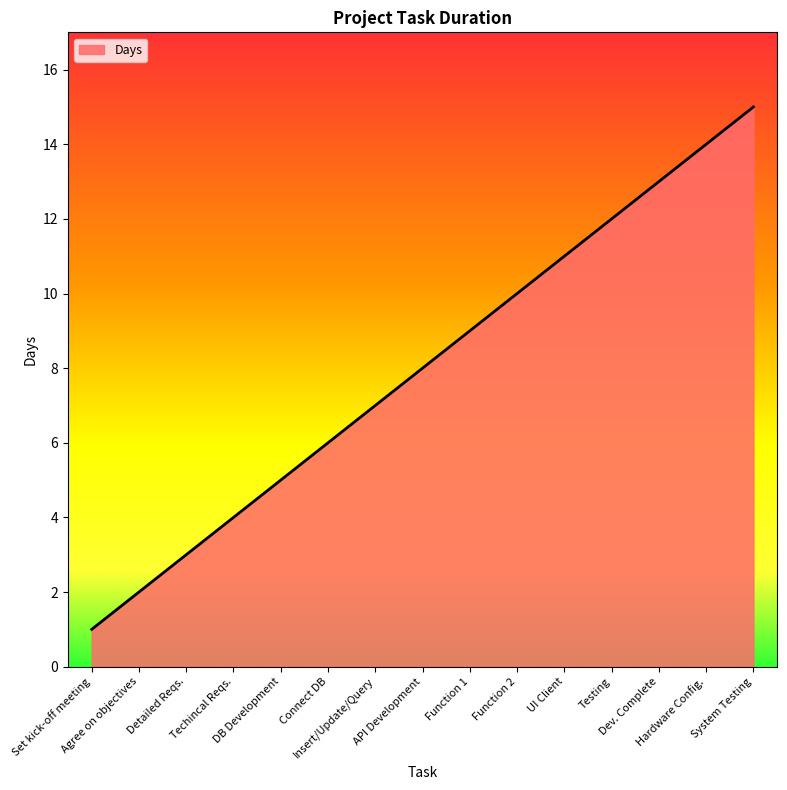

How many lines are shown in the chart?

1